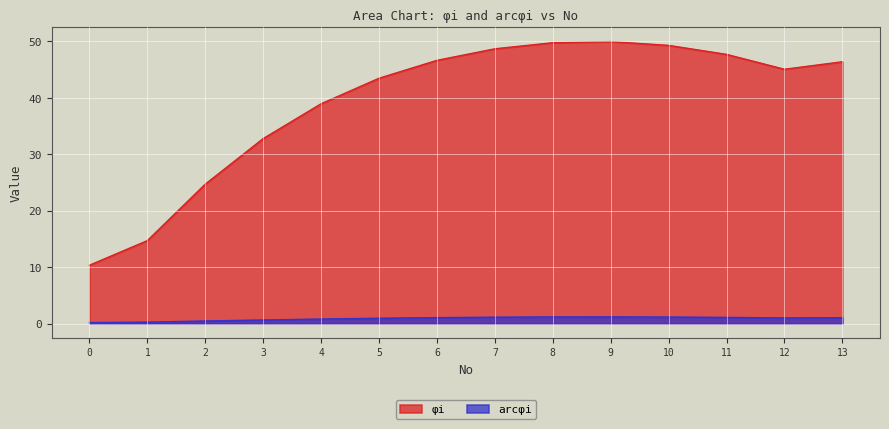

How many interior local valleys does the arcphi_i series have?

1